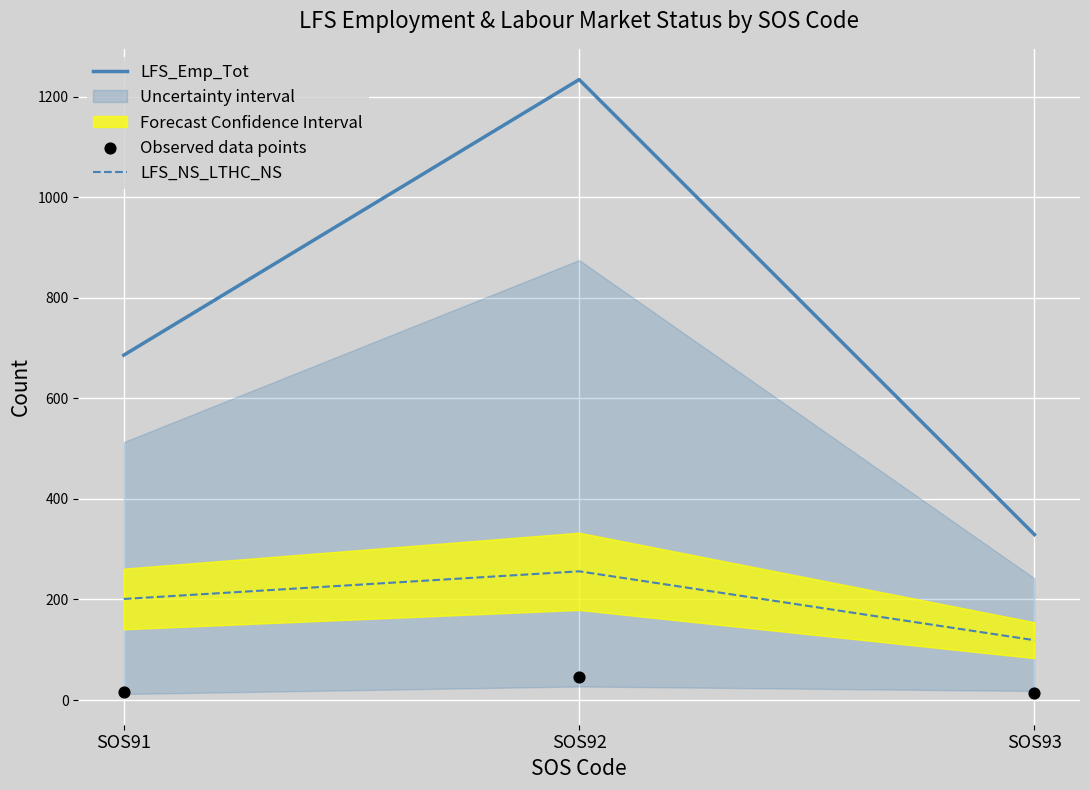

Which series reaches the maximum Y coordinate?

LFS_Emp_Tot